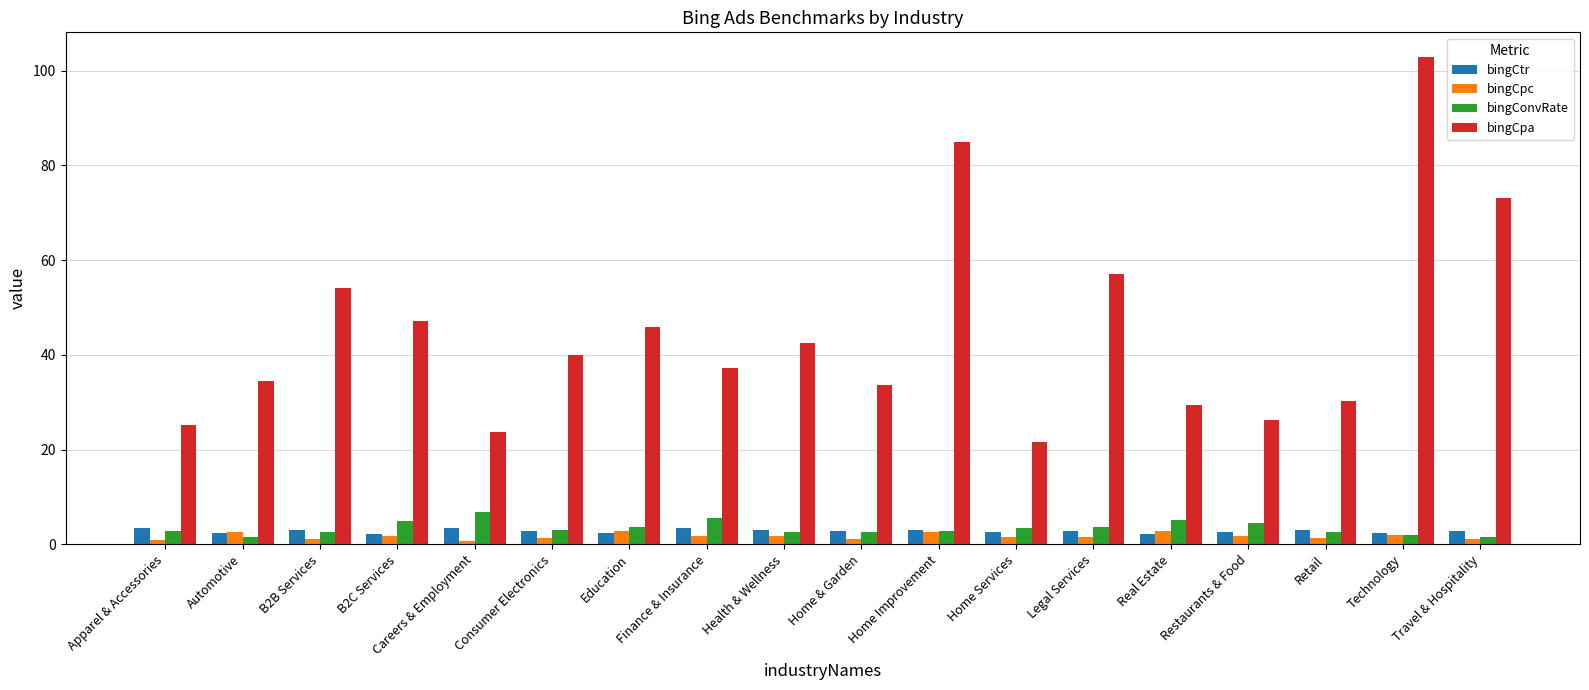

Between B2C Services and Home Services, which series saw the biggest shift?

bingCpa